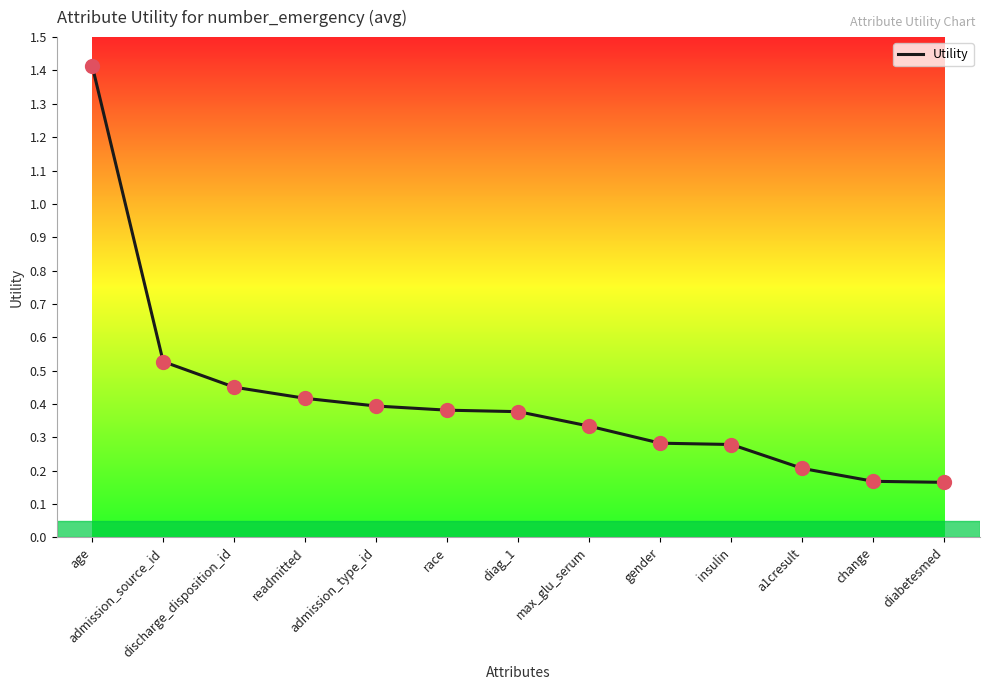

Between admission_source_id and readmitted, which is larger?

admission_source_id